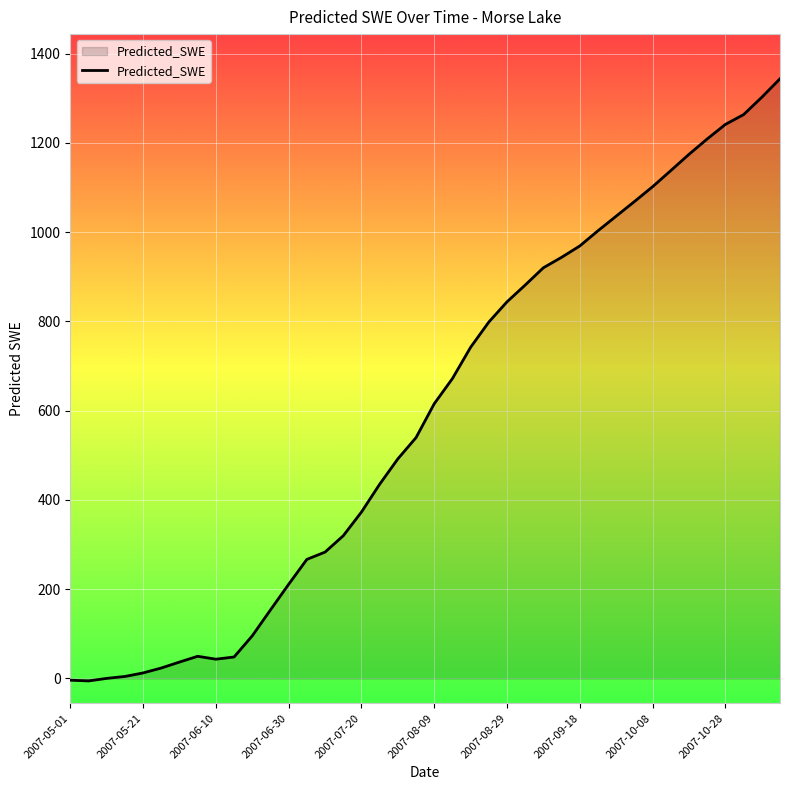

What is the greatest value displayed?

1343.6